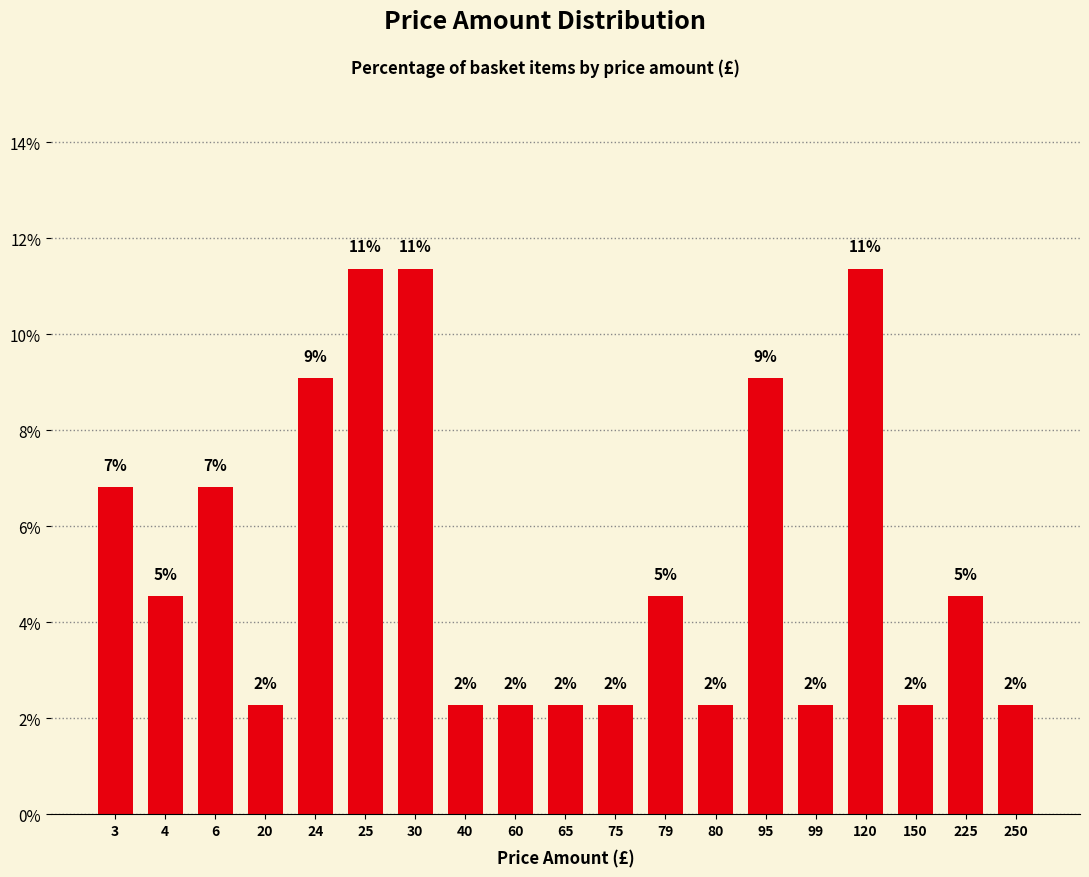

Does the chart contain any negative values?

No